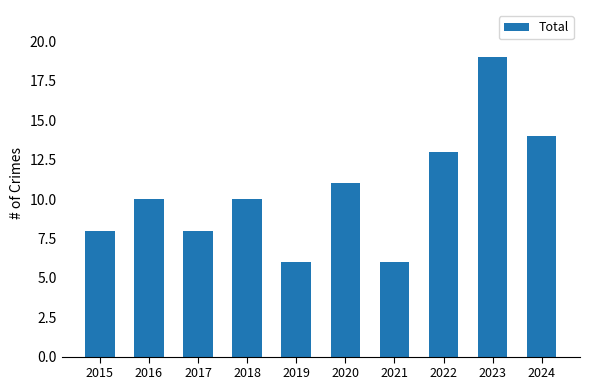

Read the value at 2022, to the nearest 5.

15